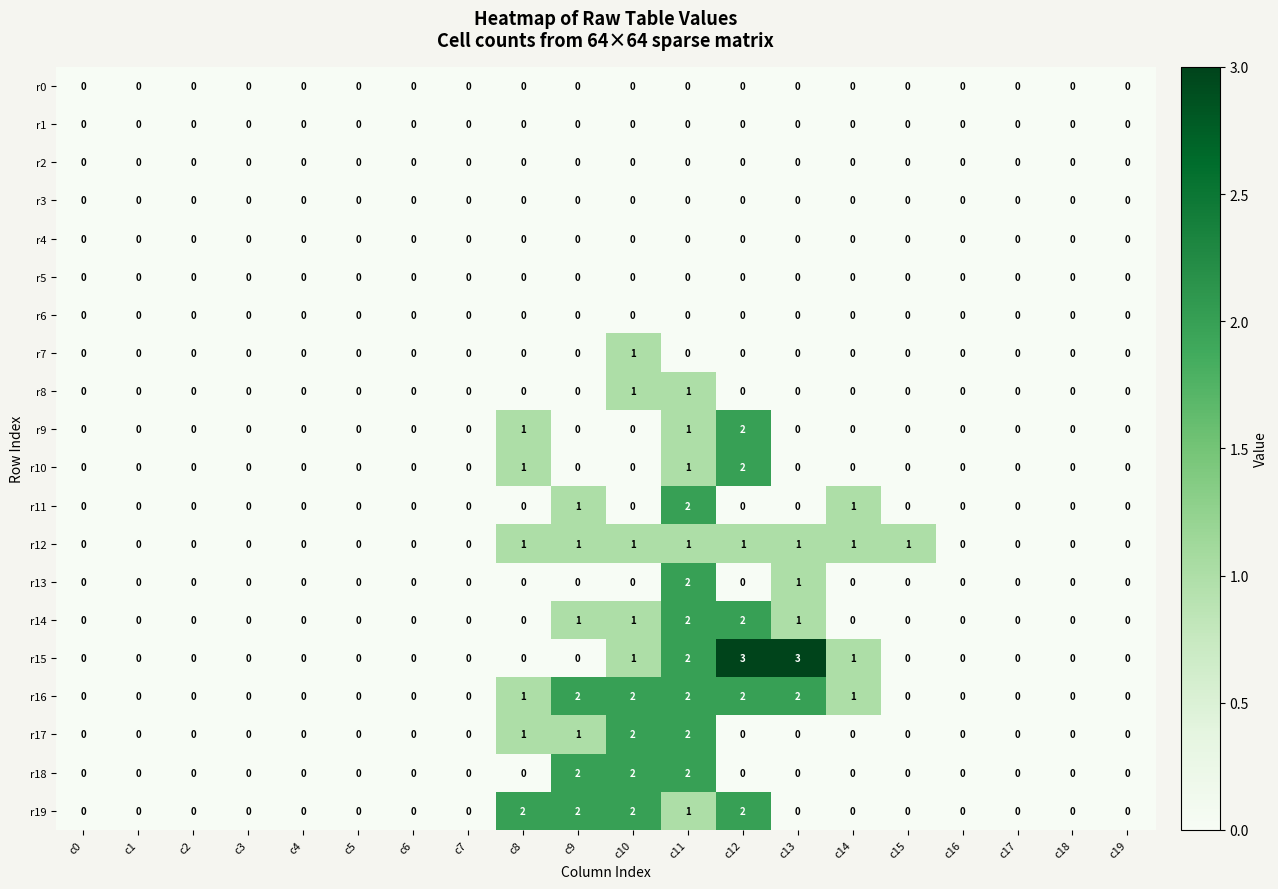

Which series has the largest range (max minus min)?

r15